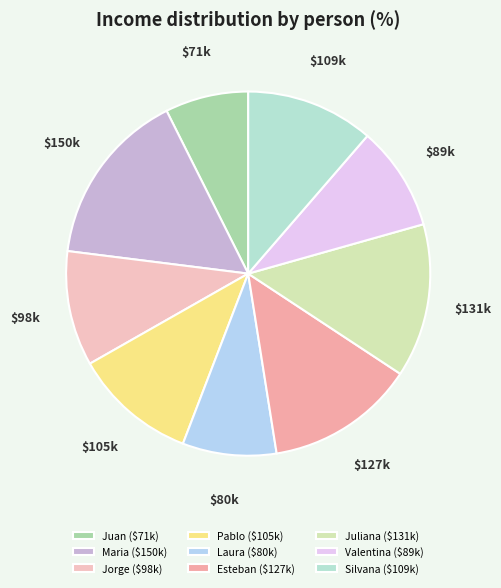

To the nearest percent, what is the difference between the Valentina and Juan slice percentages?

2%